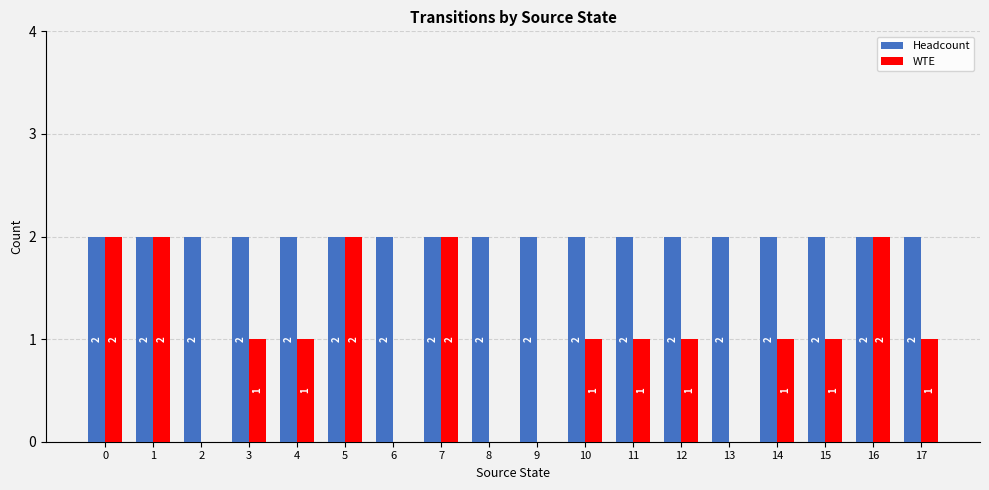

Which series has the largest total across all categories?

Headcount